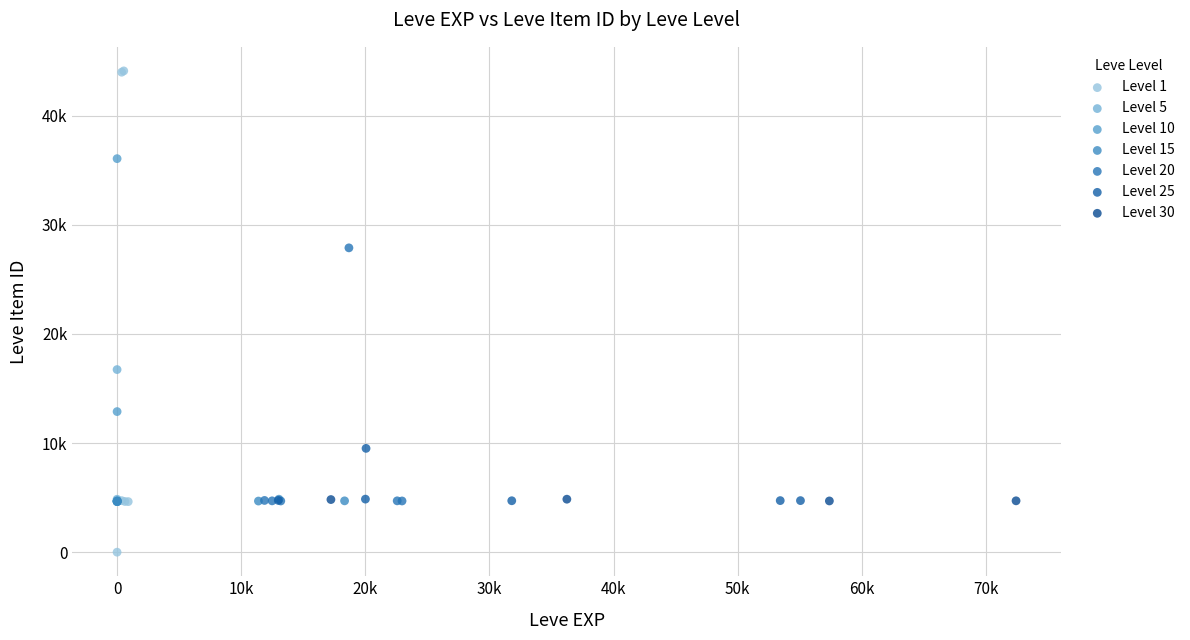

What are all the series names shown in the legend?

Level 1, Level 5, Level 10, Level 15, Level 20, Level 25, Level 30